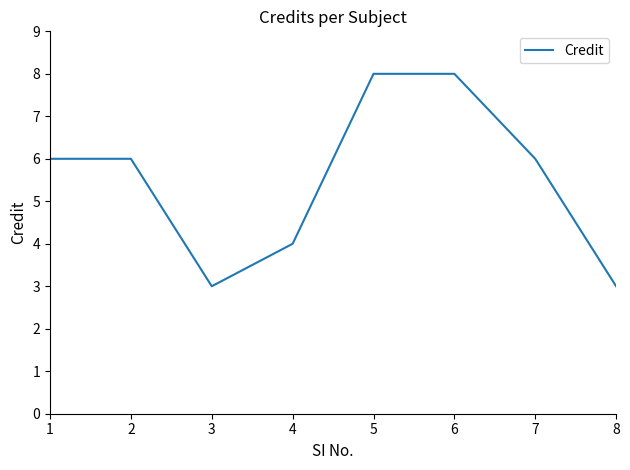

How many values are between 4 and 8?

6